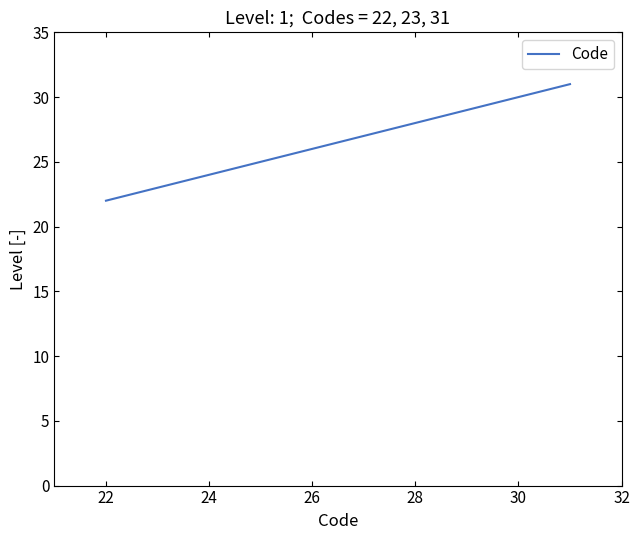

What is the smallest value displayed?

22